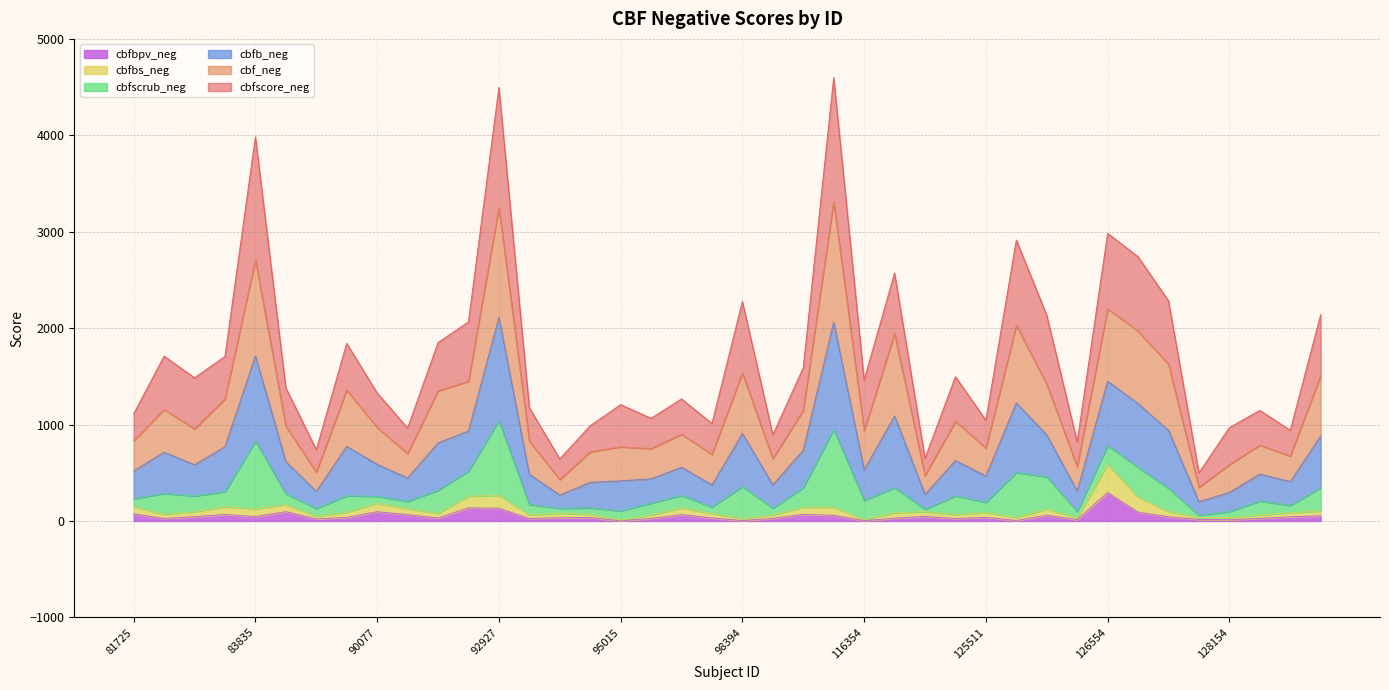

What are all the series names shown in the legend?

cbfbpv_neg, cbfbs_neg, cbfscrub_neg, cbfb_neg, cbf_neg, cbfscore_neg